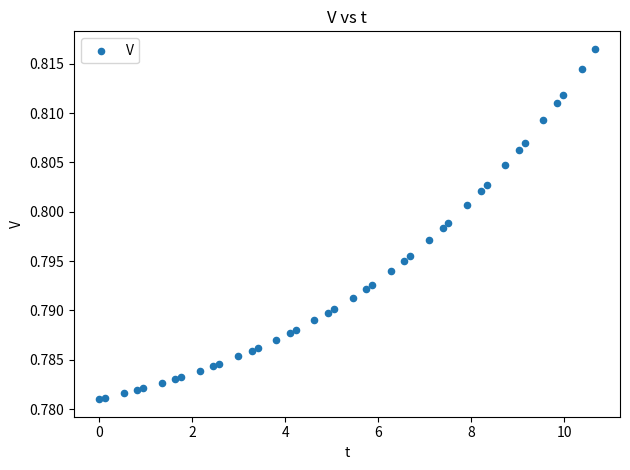

What is the range of X values (max minus min)?

10.7